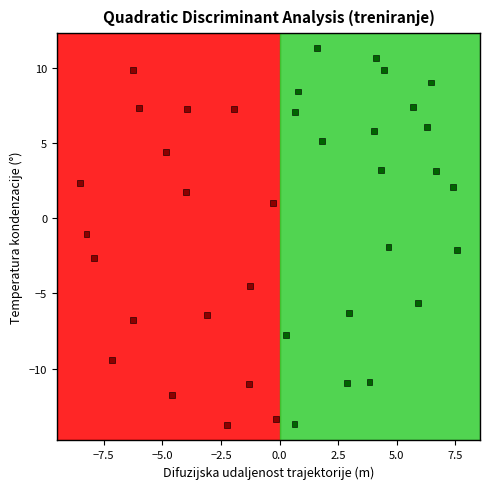

What is the range of Y values (max minus min)?

25.1